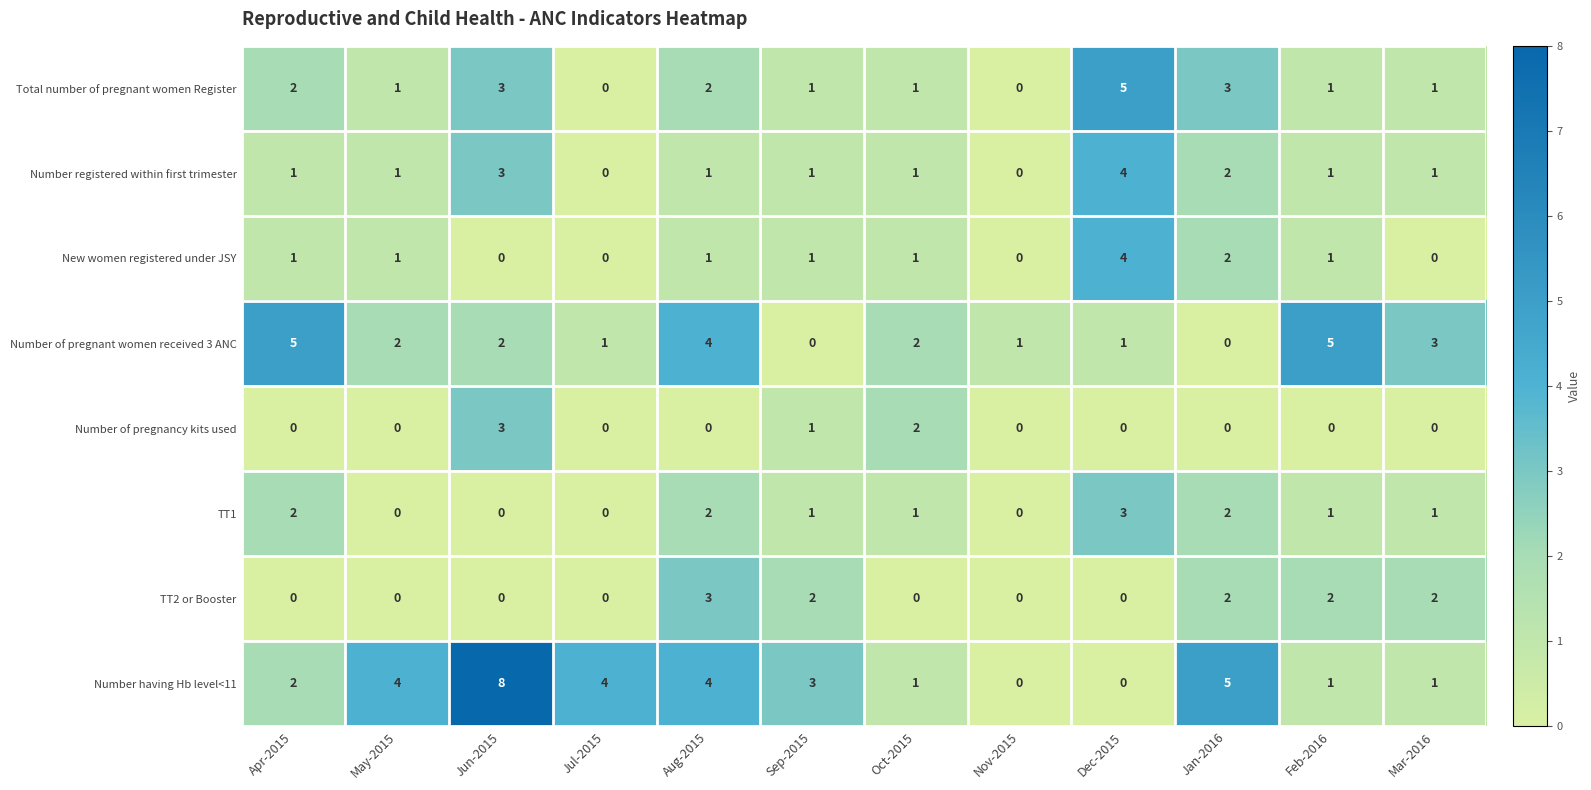

True or false: Number registered within first trimester has a value of 1 at Sep-2015.

True